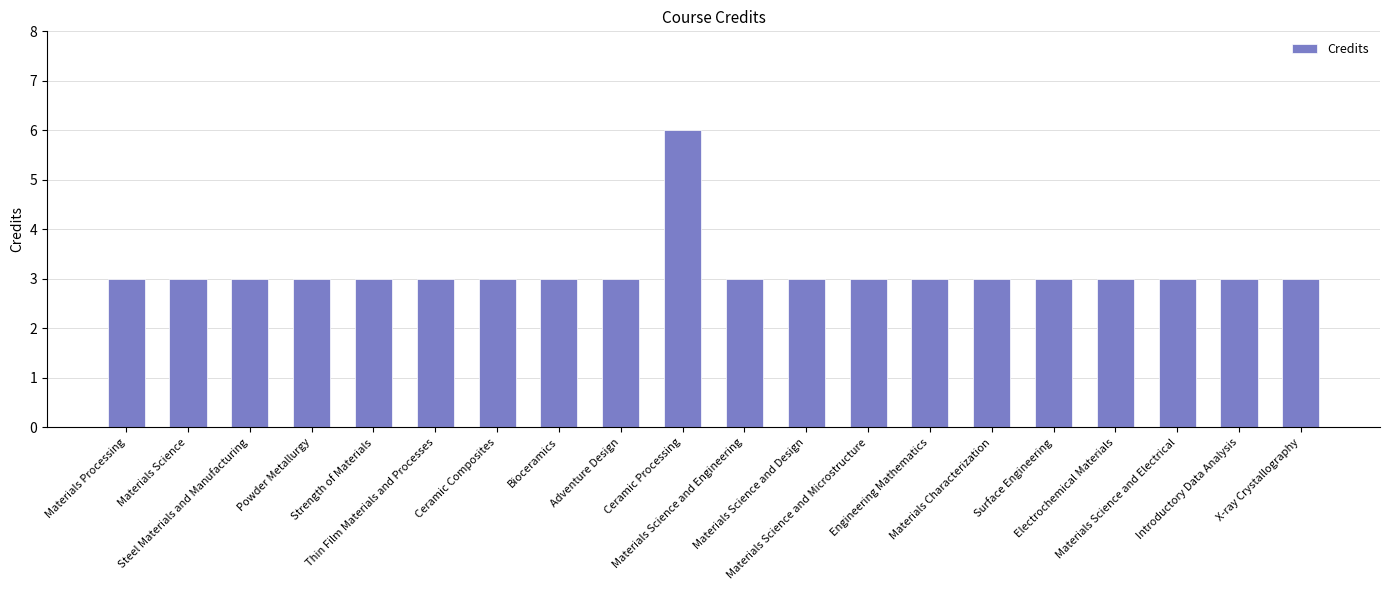

What is the sum of all values?

63